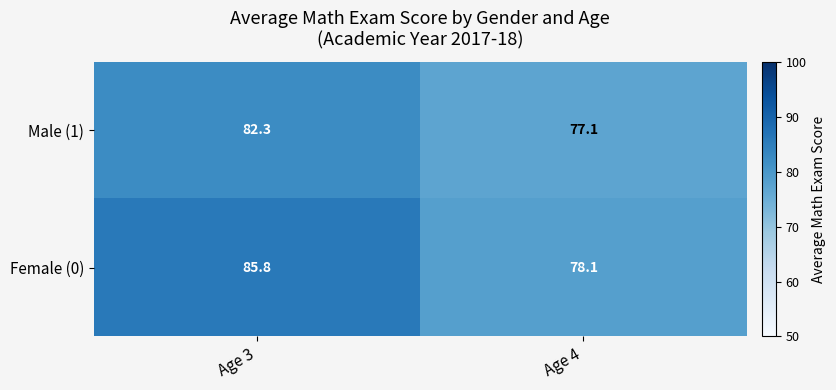

The Female (0) series shows 78.1 at Age 4. True or false?

True